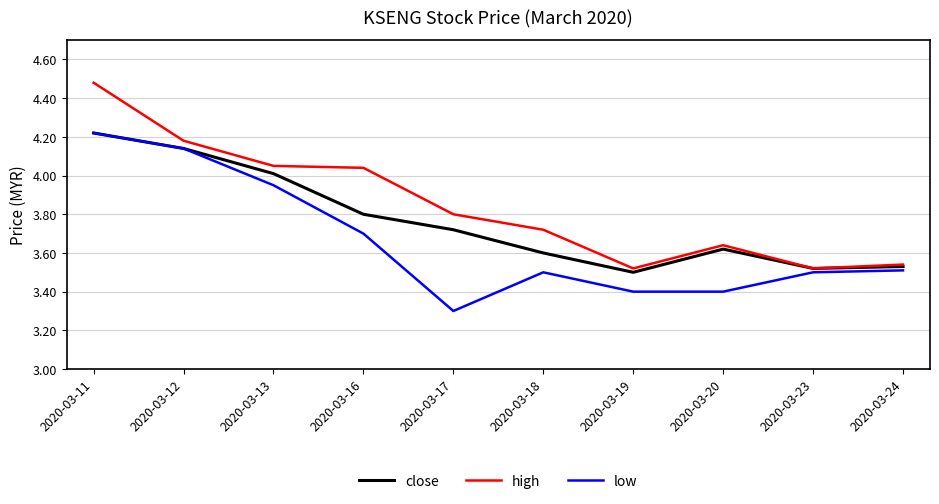

At which category does low reach its first local valley?

2020-03-17